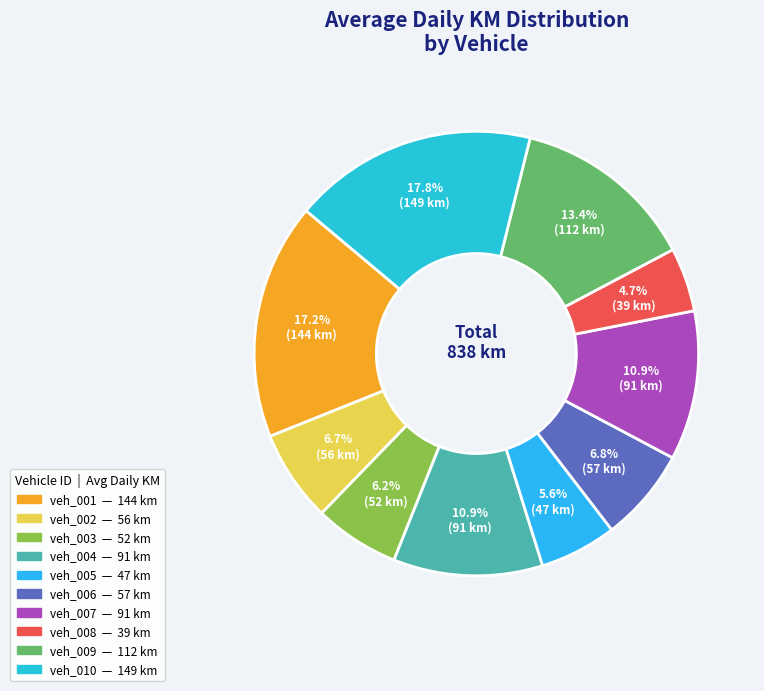

How many segments does this pie chart have?

10